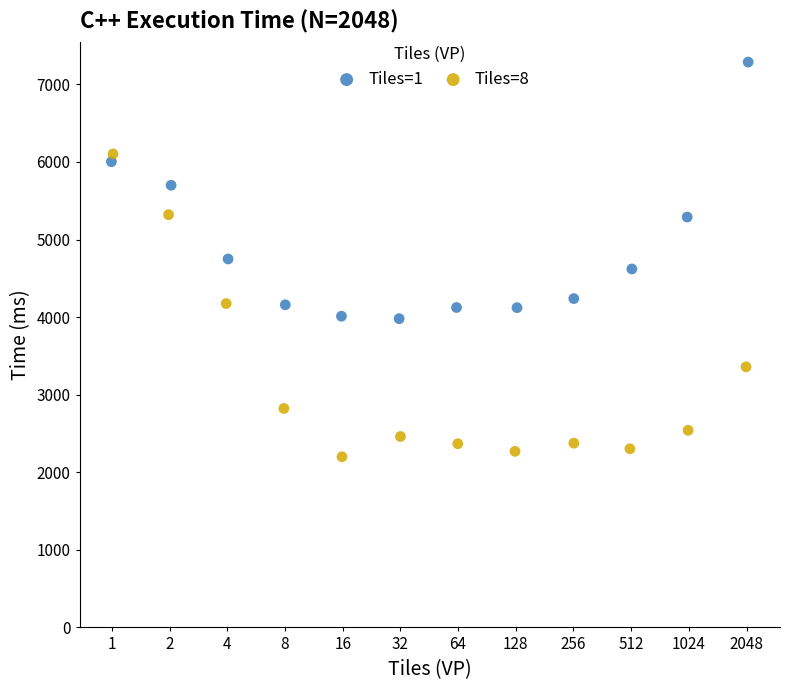

Which series contains the highest Y value?

Tiles=1